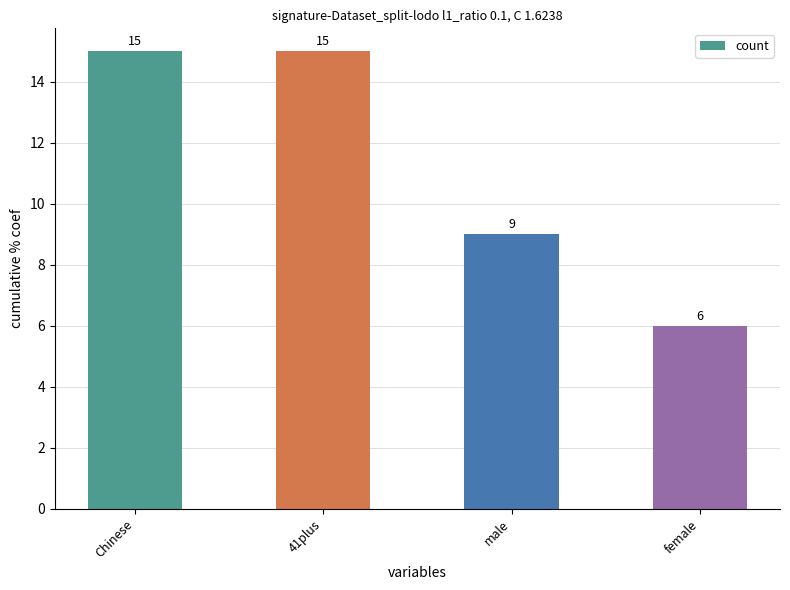

The chart shows a value of 9 at male. True or false?

True